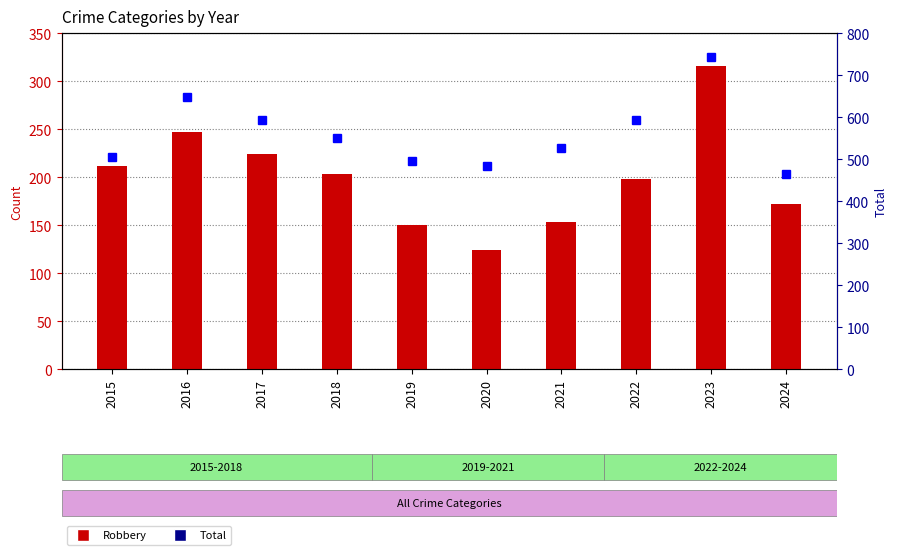

Reading left to right, extract all data points from this chart.

Robbery: 212	247	224	204	150	124	153	198	316	172
Total: 505	648	593	552	496	485	527	594	743	466